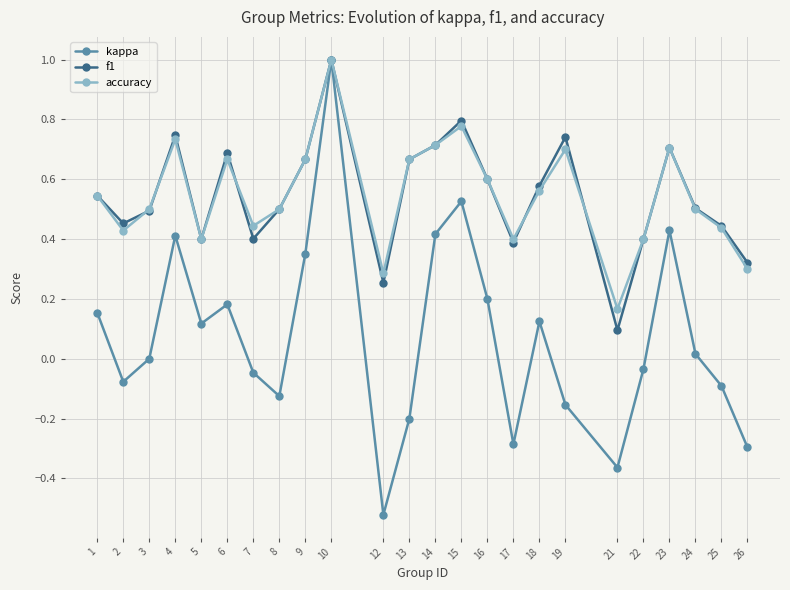

Which series has the largest range (max minus min)?

kappa